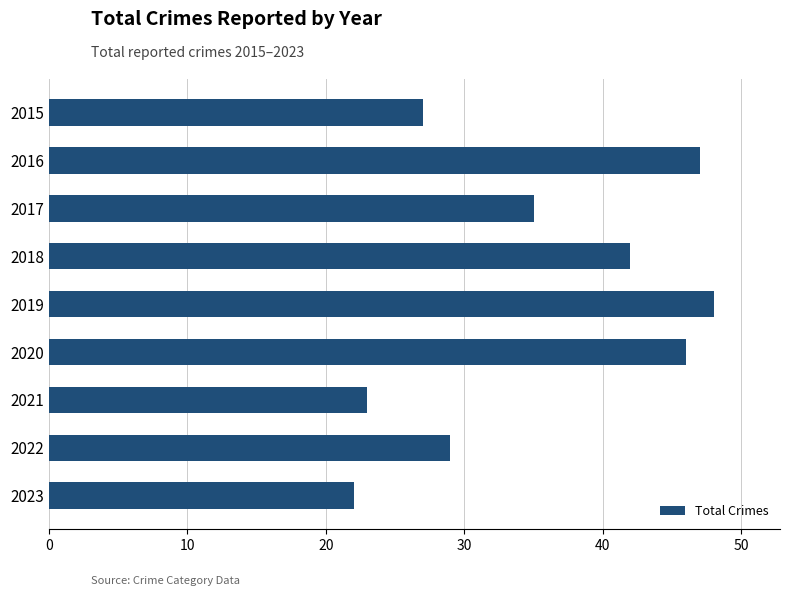

How many distinct data groups are displayed?

1